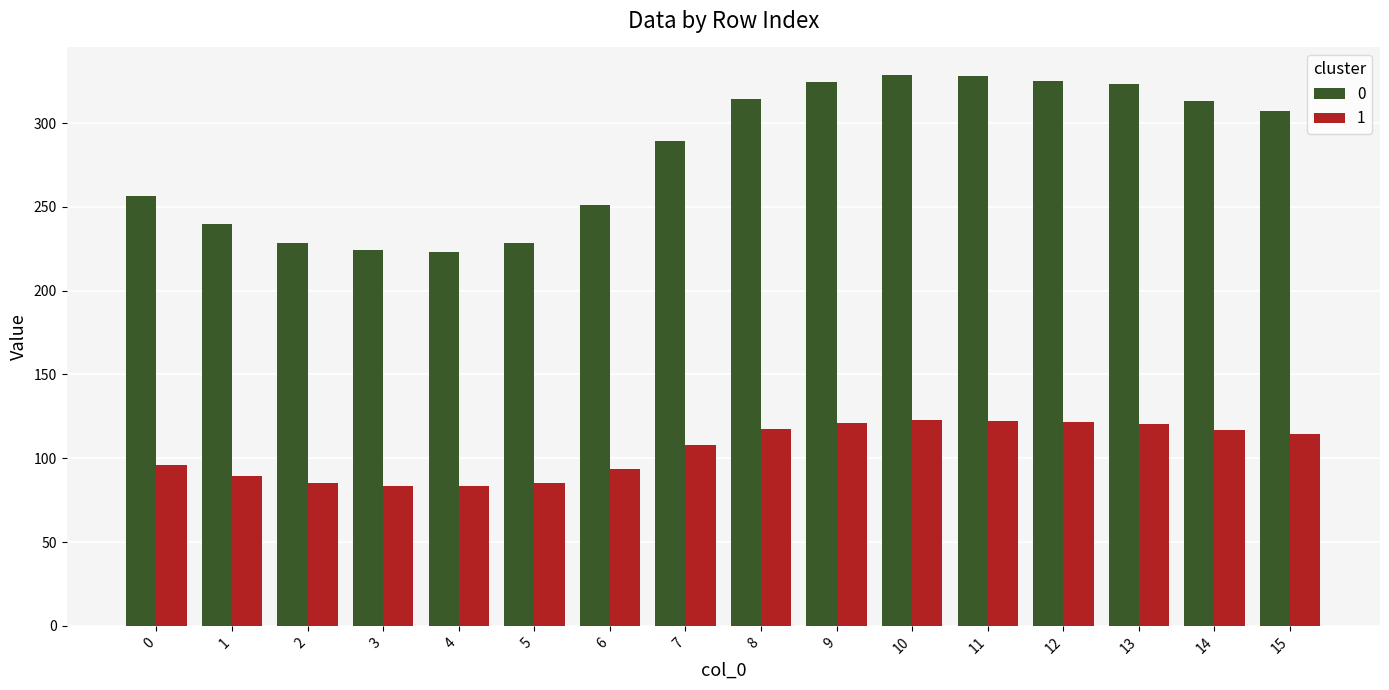

How many bars are there in total?

32